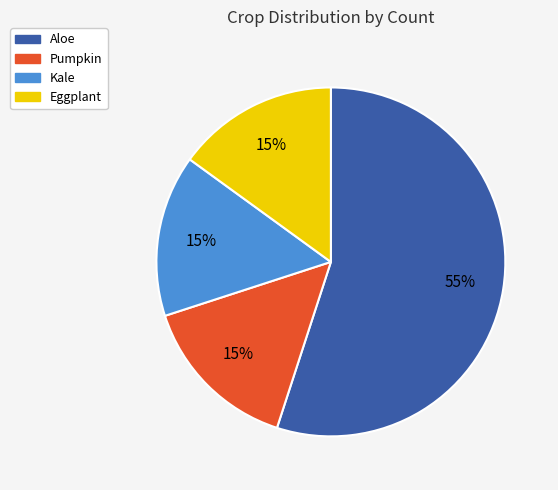

Which category has the biggest portion of the pie?

Aloe